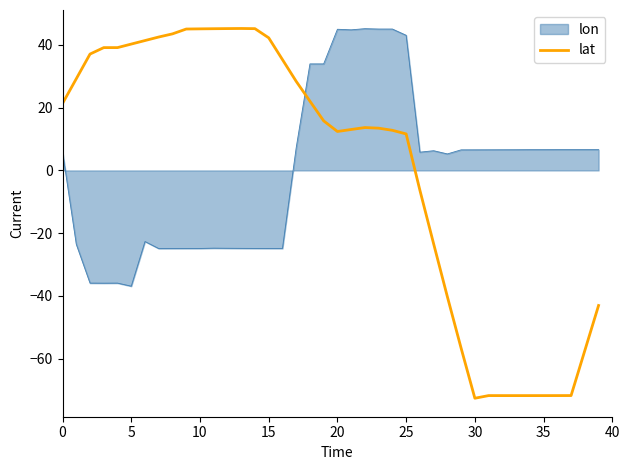

What is the minimum value for lat?

-72.6